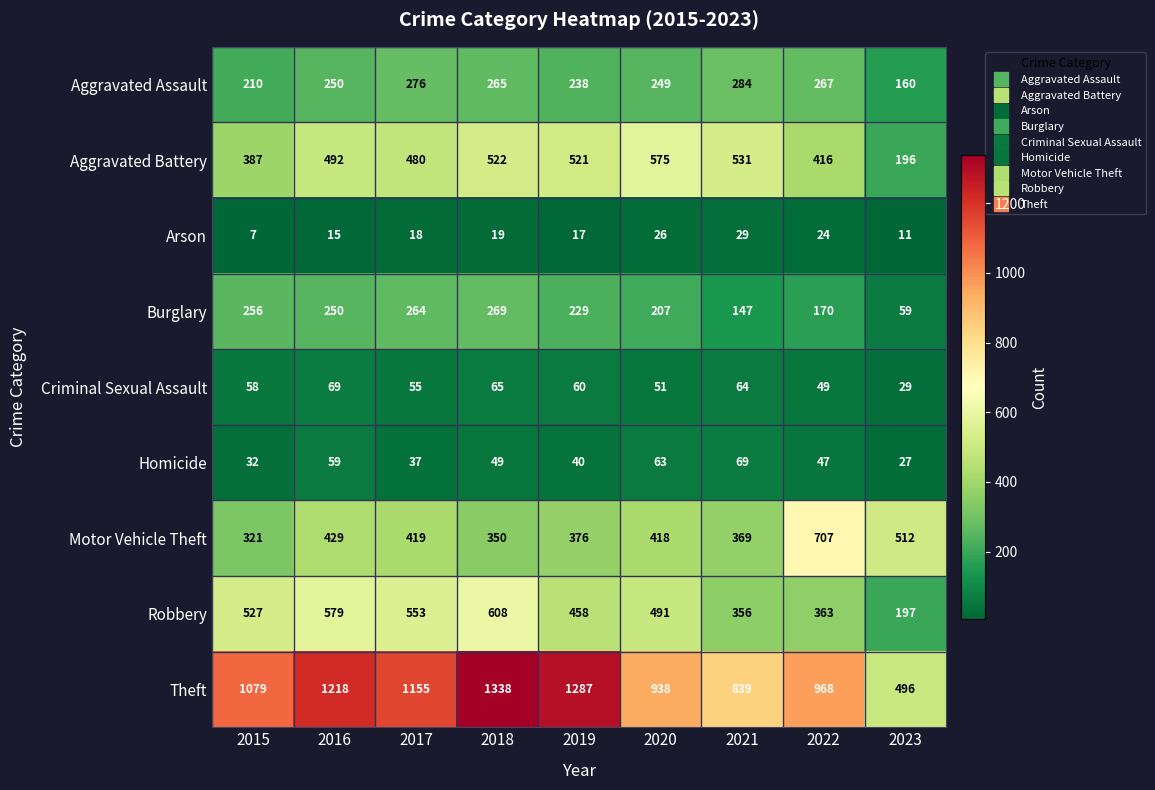

At which category is the sum across all series the highest?

2018